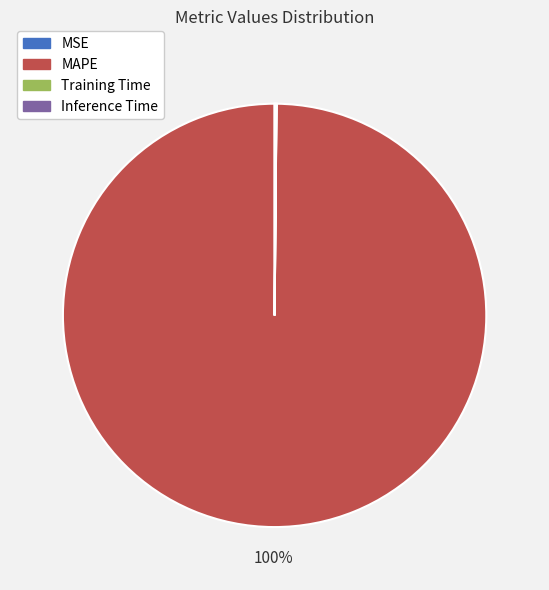

To the nearest percent, what is the average slice percentage?

25%